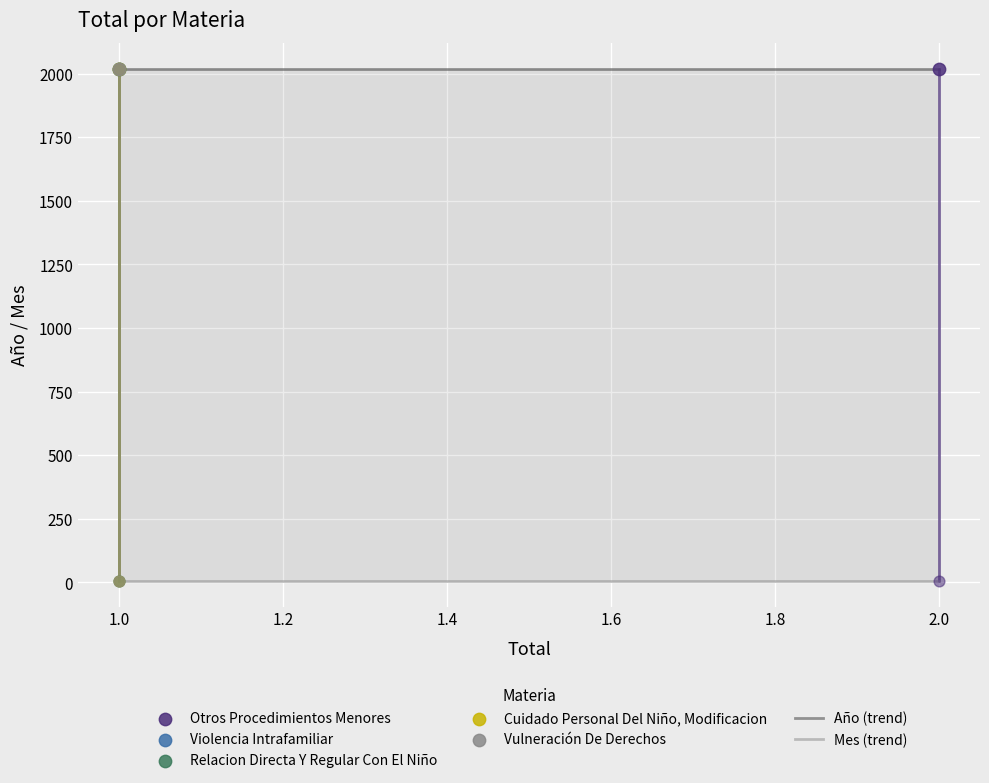

Which series has the largest total across all categories?

Año (trend)